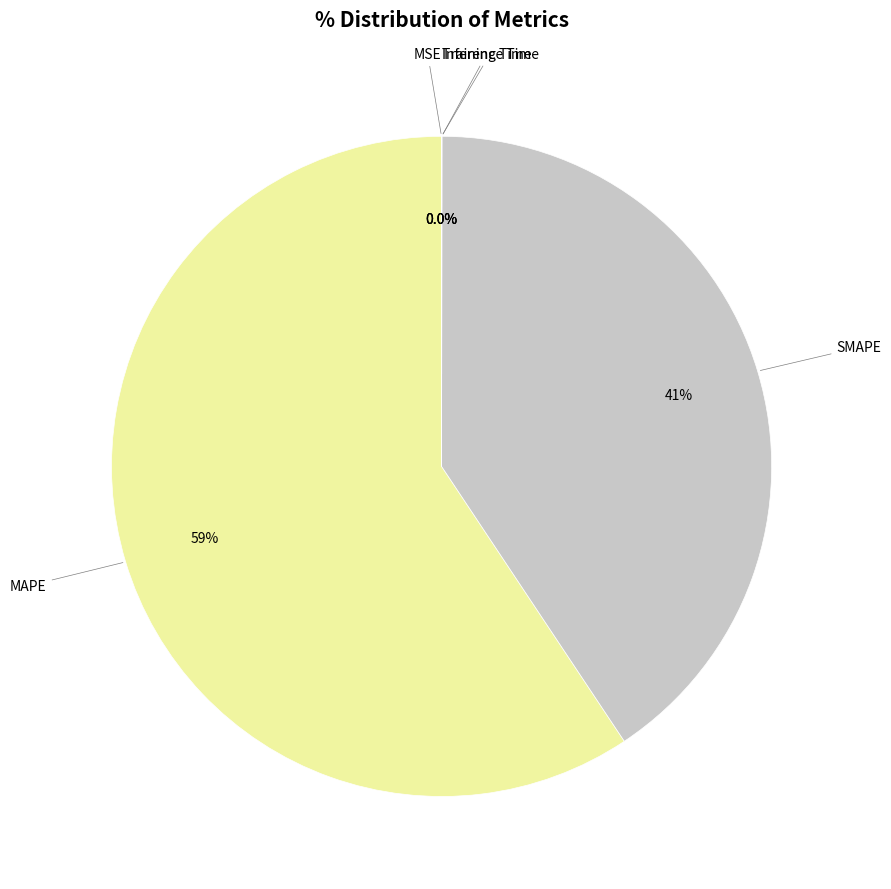

Do SMAPE and MAPE together represent more than half of the pie?

Yes